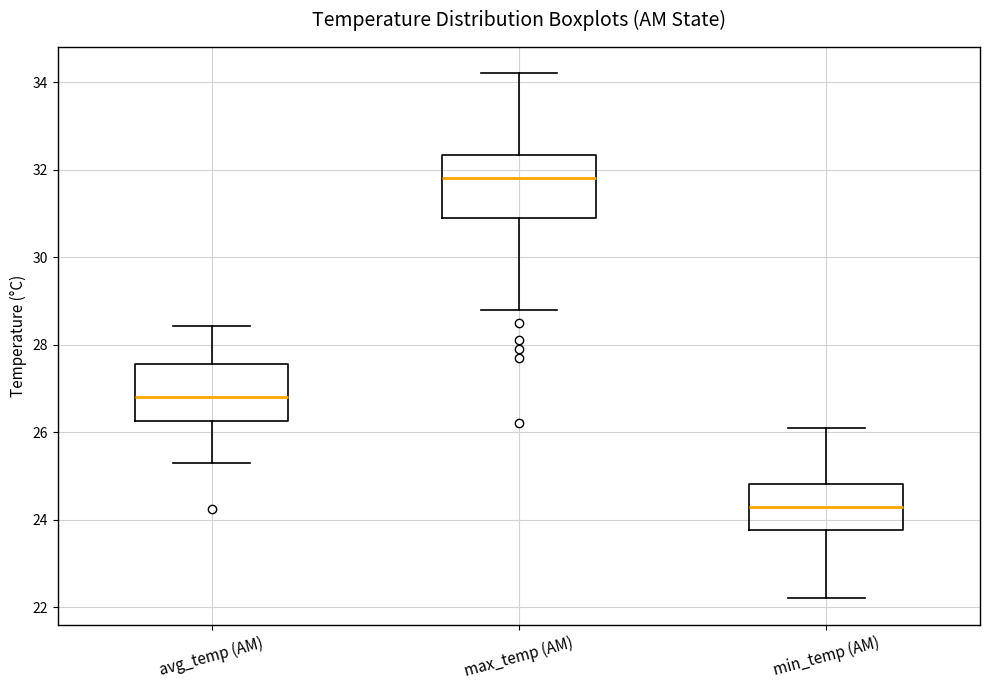

Reading left to right, transcribe this box plot: for each box, give where its median line is, the range the box spans, and where its two whiskers end, as read against the y-axis. The values are not printed on the chart, so give them approximately, as read against the axis.

avg_temp (AM): median 26.8, box 26.2 to 27.6, whiskers 25.2 to 28.4
max_temp (AM): median 31.8, box 31.0 to 32.4, whiskers 28.8 to 34.2
min_temp (AM): median 24.4, box 23.8 to 24.8, whiskers 22.2 to 26.2